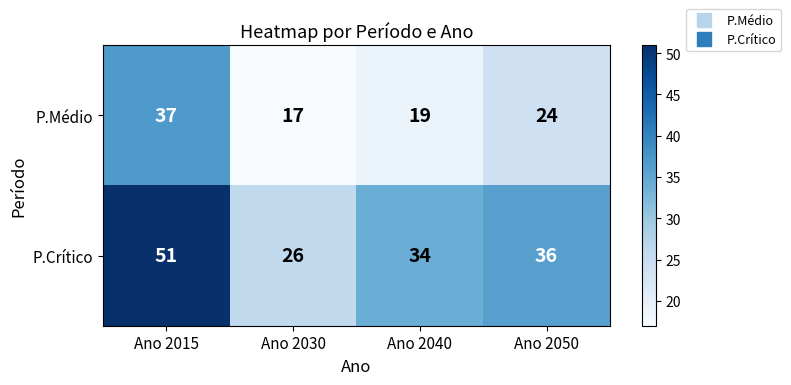

Reading right to left, extract all data points from this chart.

P.Médio: 24	19	17	37
P.Crítico: 36	34	26	51